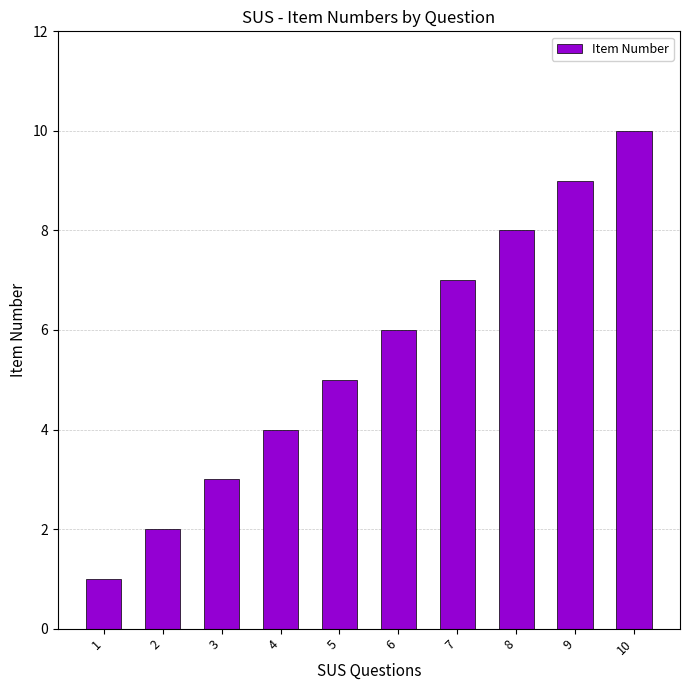

What is the maximum value shown in the chart?

10